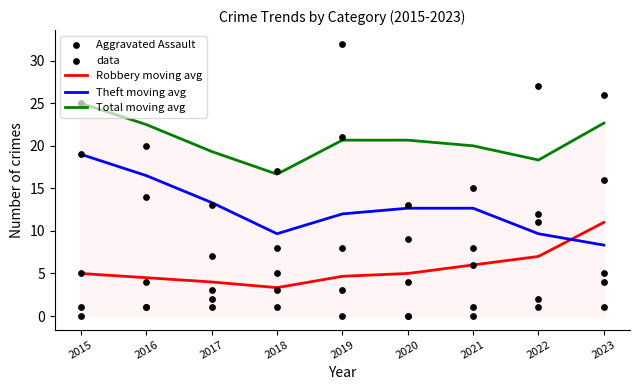

Which series has the largest Y range (max minus min)?

Theft moving avg